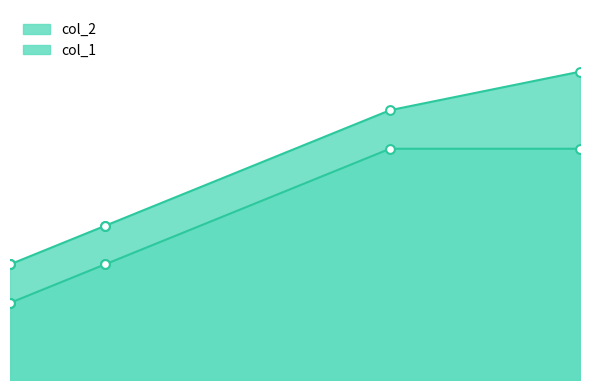

Which series has the largest total across all categories?

col_2